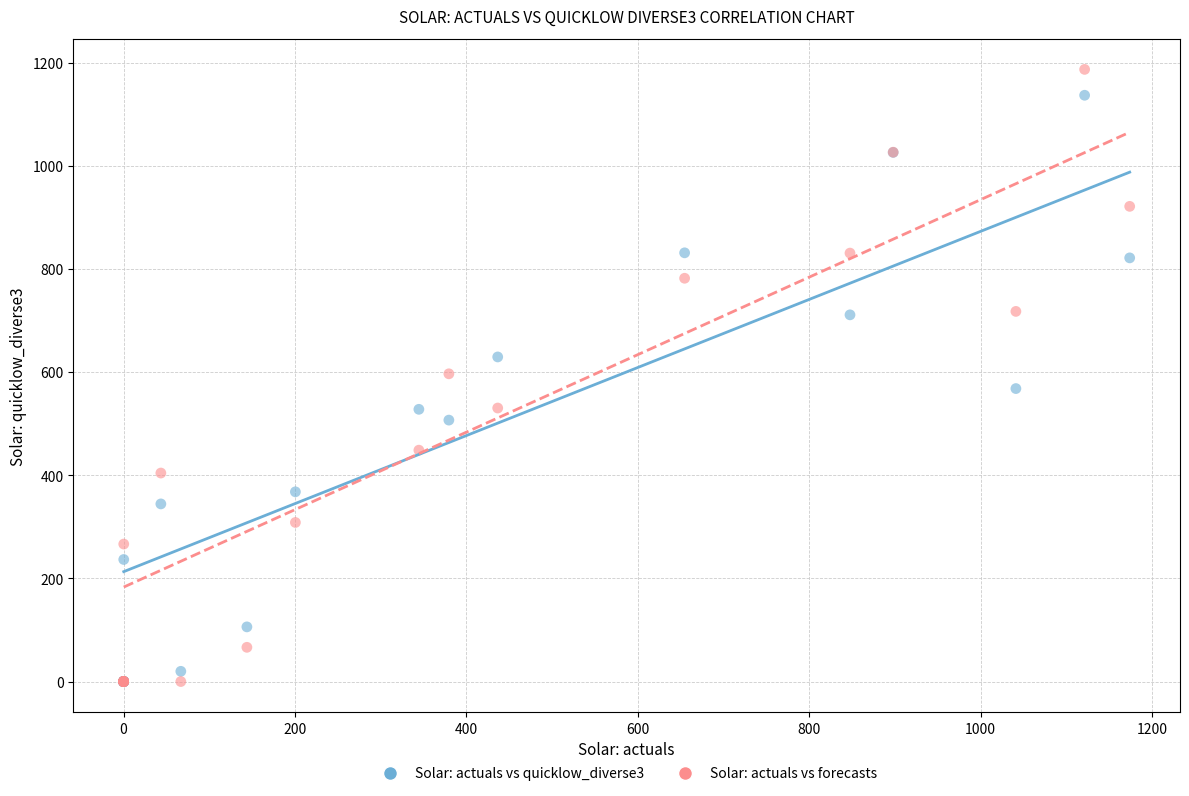

Which series has the widest spread of Y values?

Solar: actuals vs forecasts